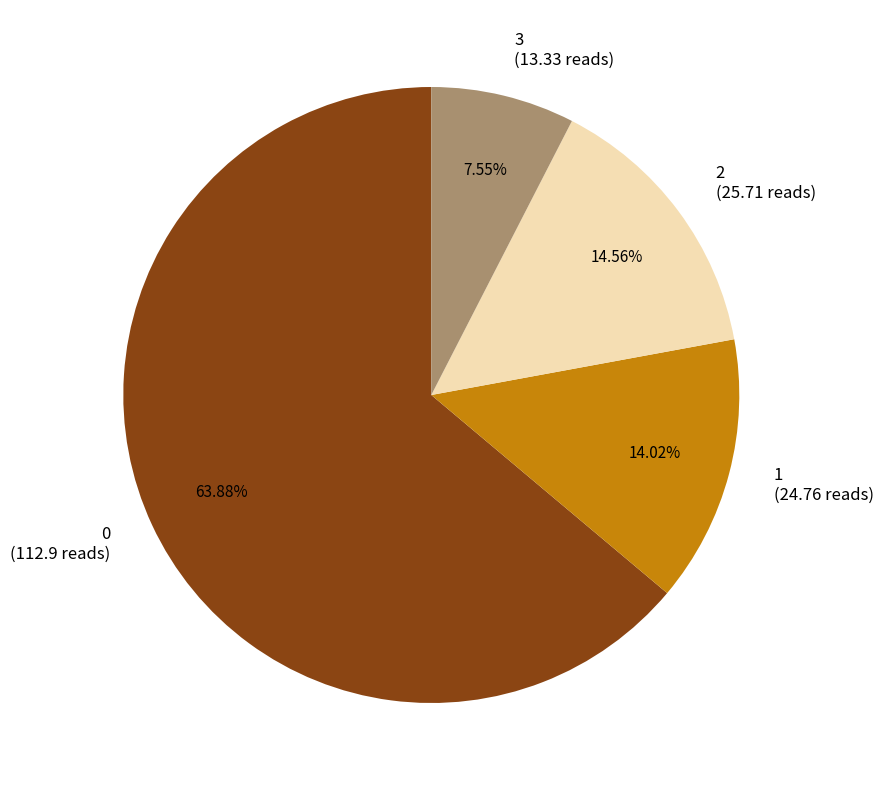

Rank the categories by value from highest to lowest.

0, 2, 1, 3